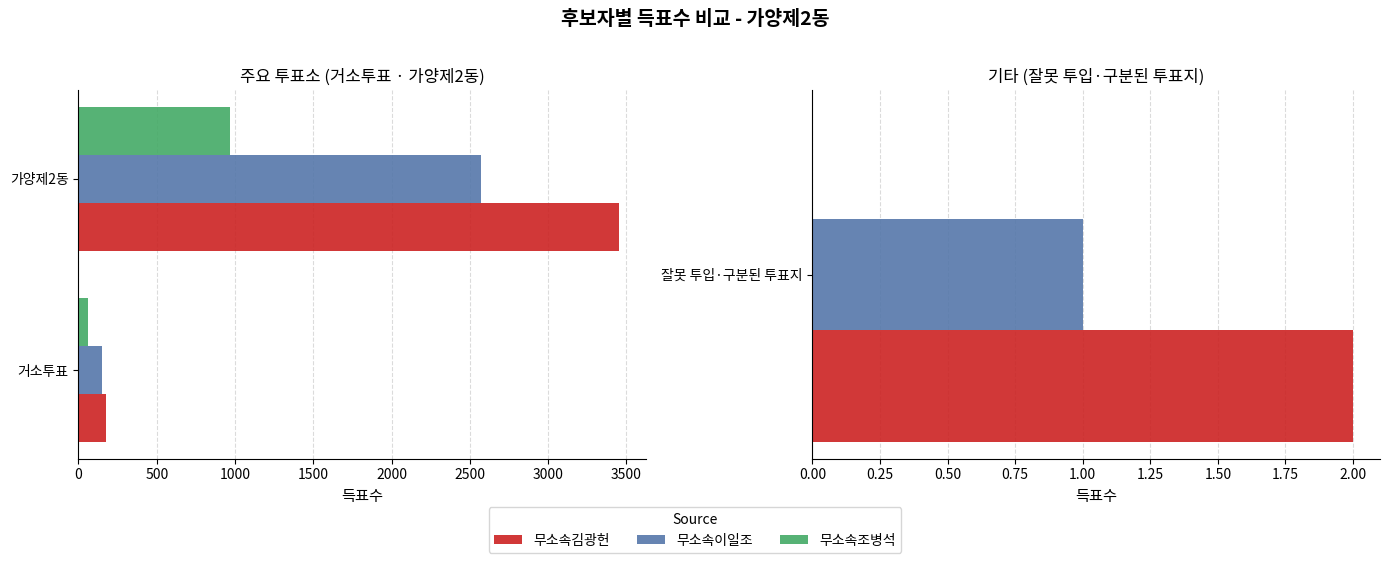

Is the value of 무소속조병석 at 가양제2동 greater than the value of 무소속이일조 at 거소투표?

Yes